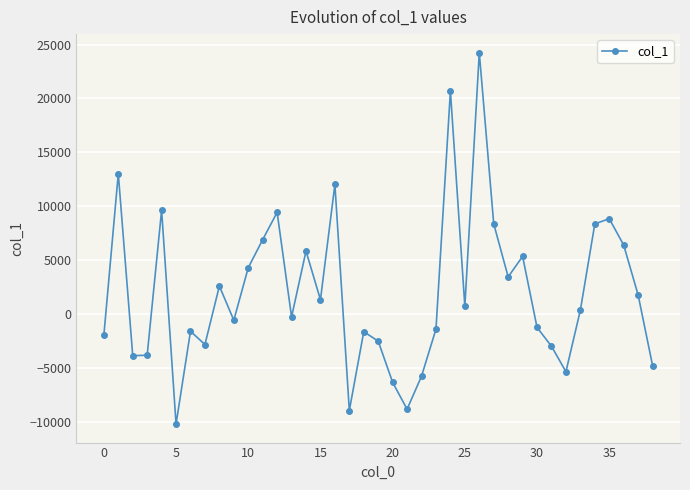

True or false: there are more than 2 points higher than both neighbors.

True